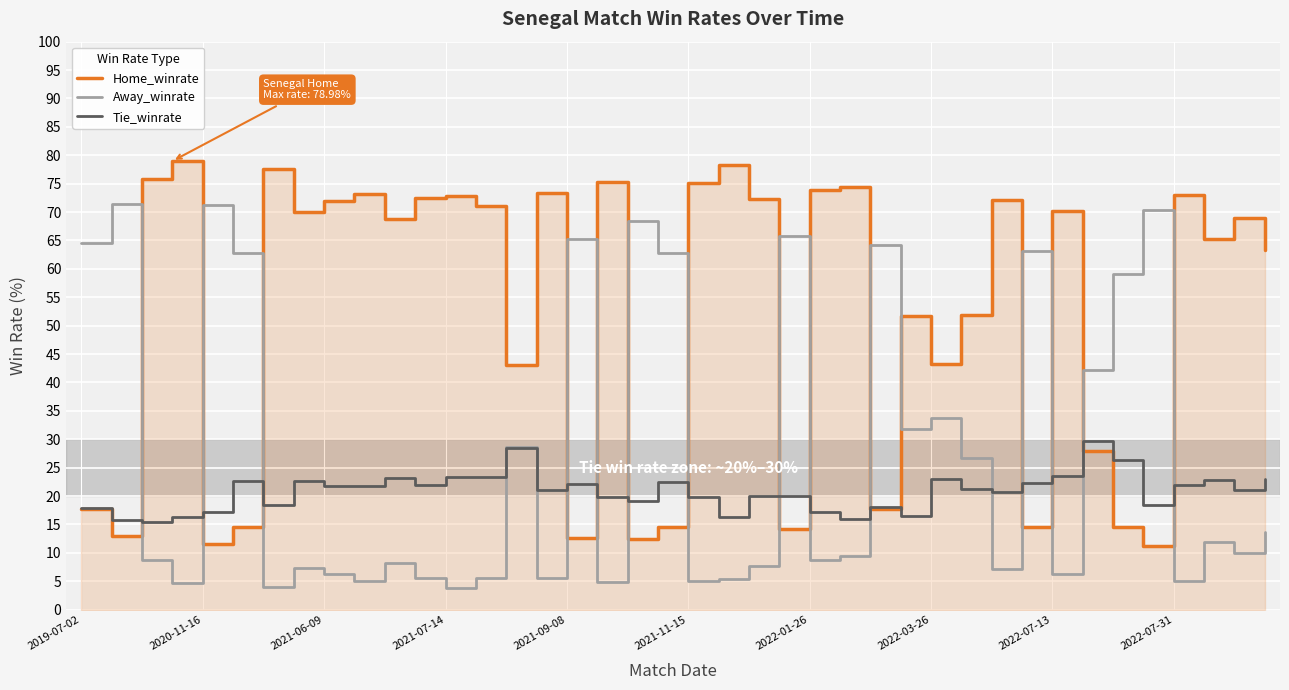

Which series ends up on top after the final intersection of Away_winrate and Tie_winrate?

Tie_winrate